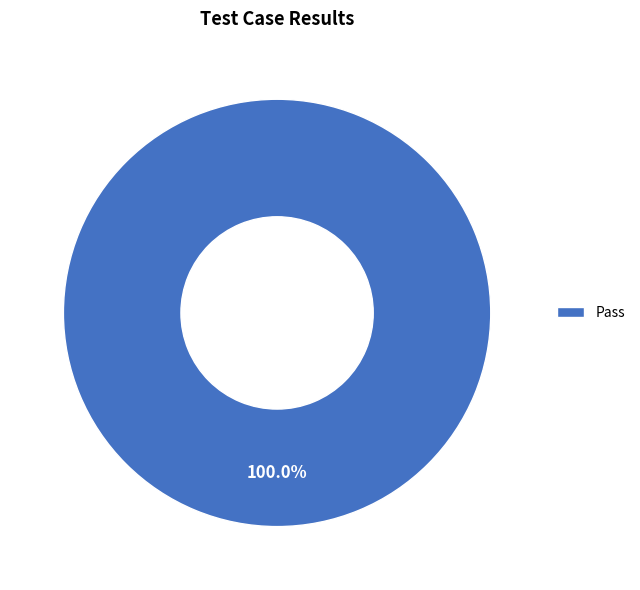

Rank the categories by value from highest to lowest.

Pass